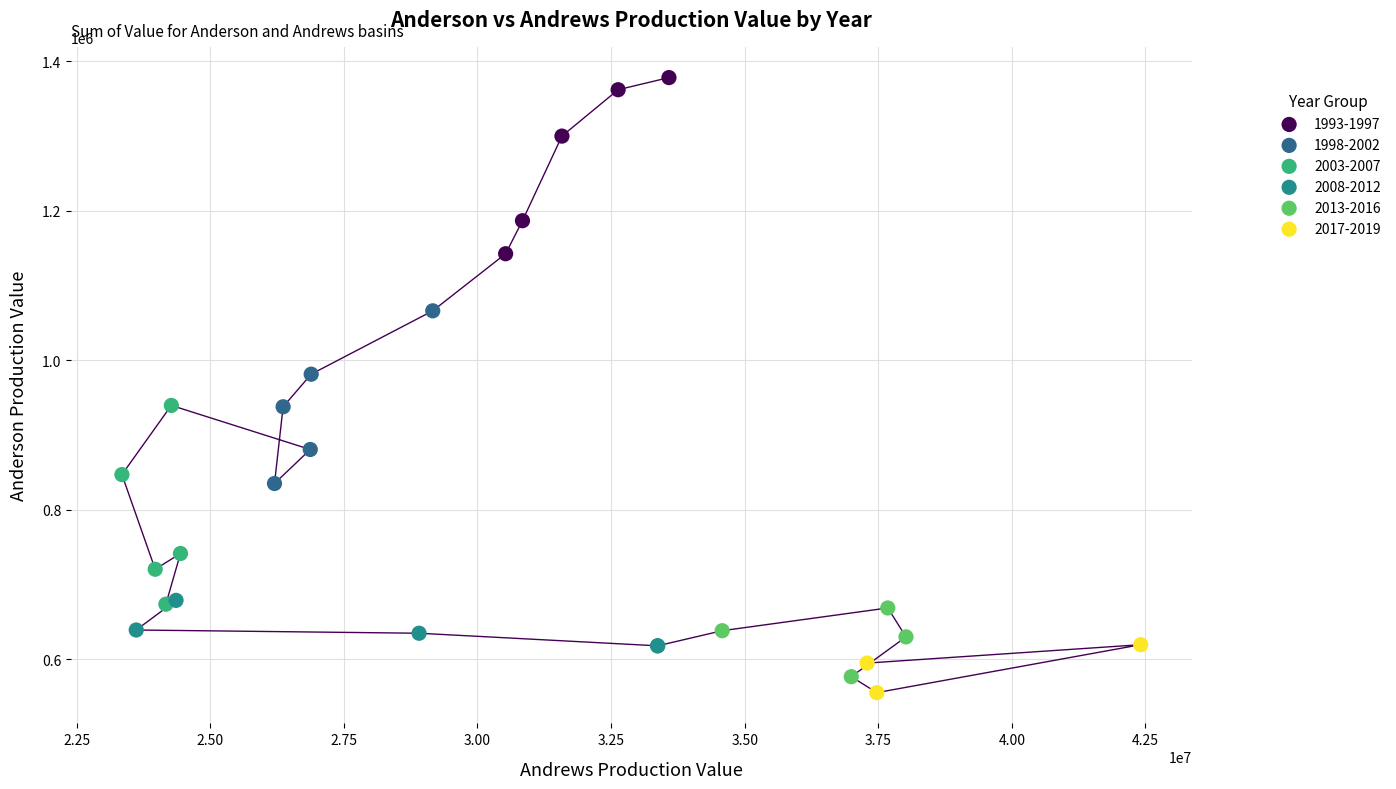

Which series contains the highest Y value?

1993-1997